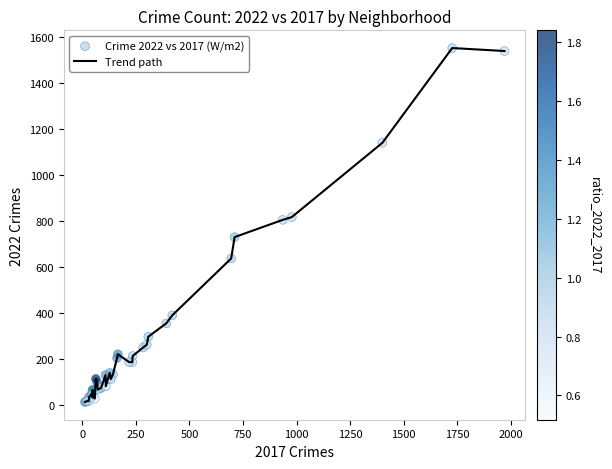

What is the greatest value displayed?

1554